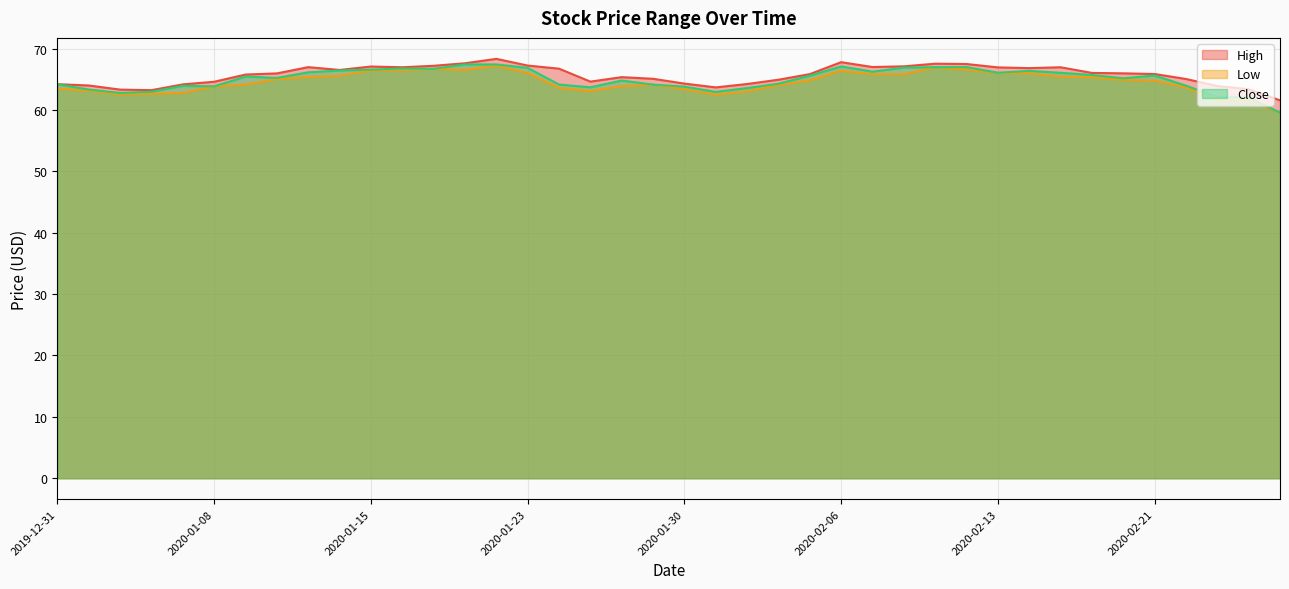

True or false: High and Close intersect in this chart.

False